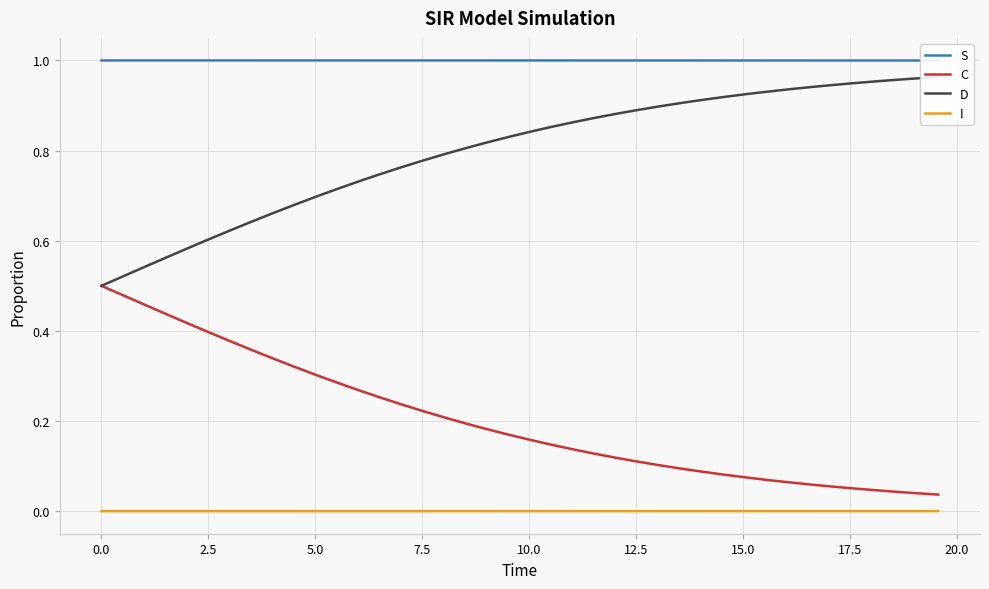

True or false: C and I cross at least once.

False